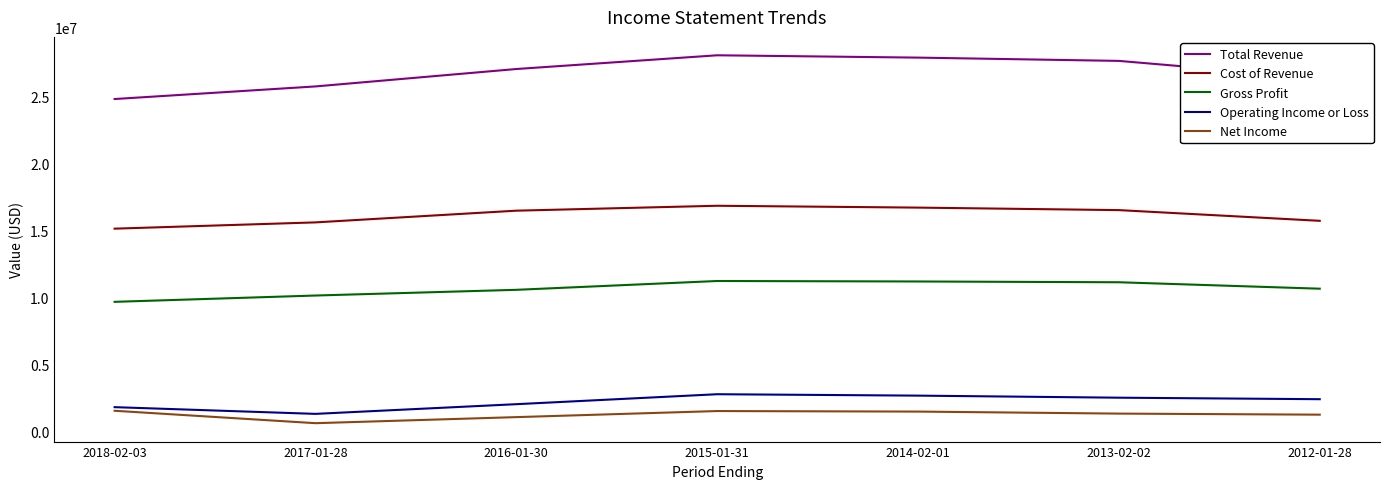

Which series has the largest range (max minus min)?

Total Revenue